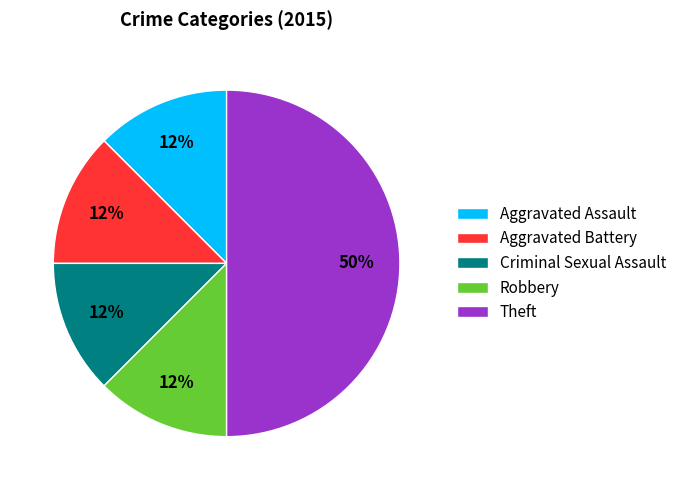

Is Aggravated Battery the majority of the pie?

No